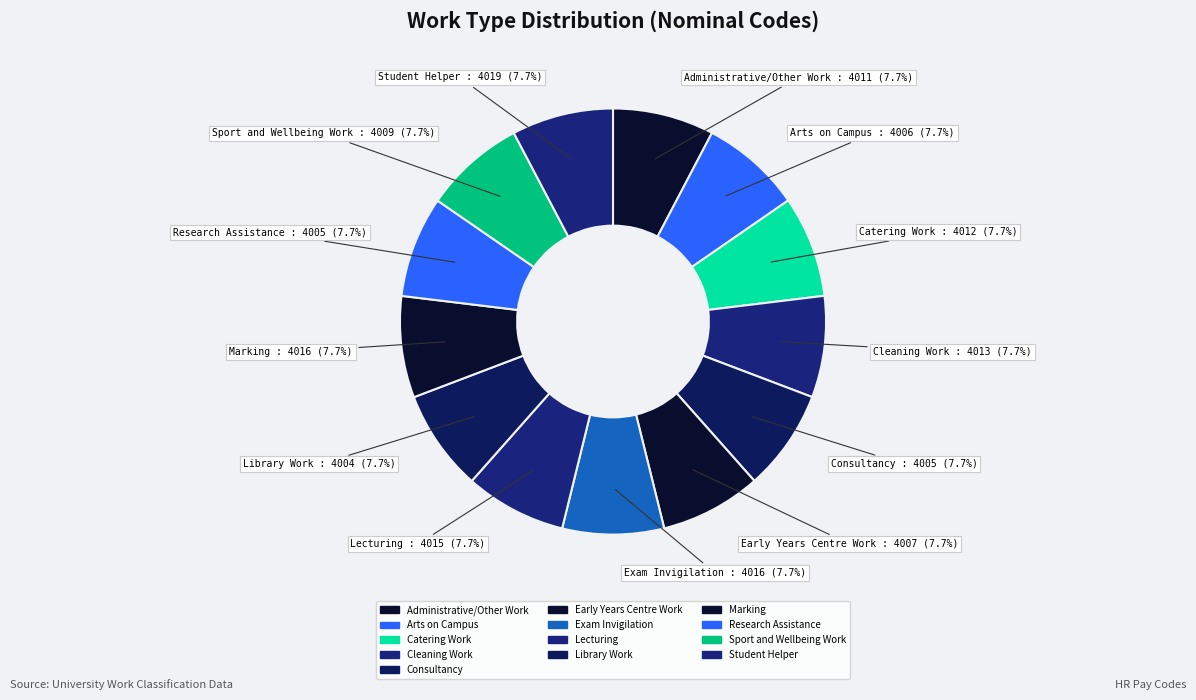

How many segments does this pie chart have?

13